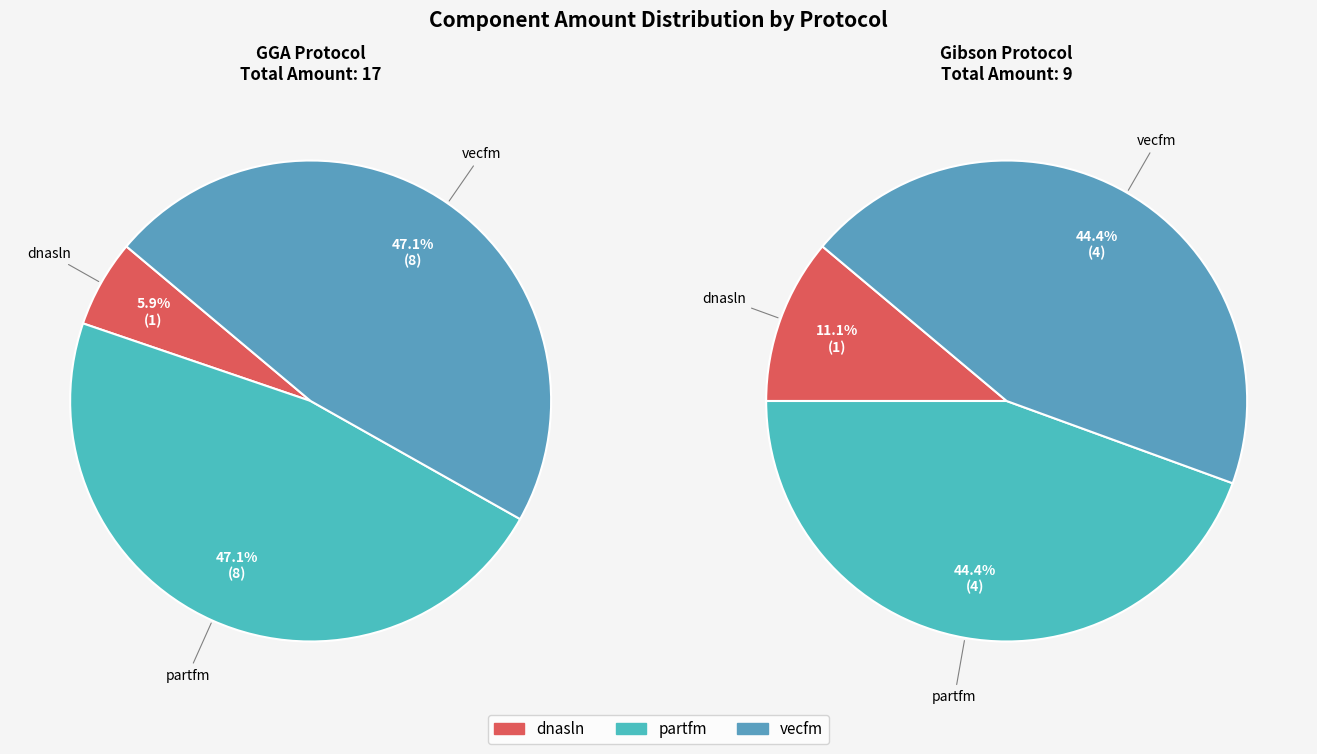

Which series has the largest range (max minus min)?

partfm